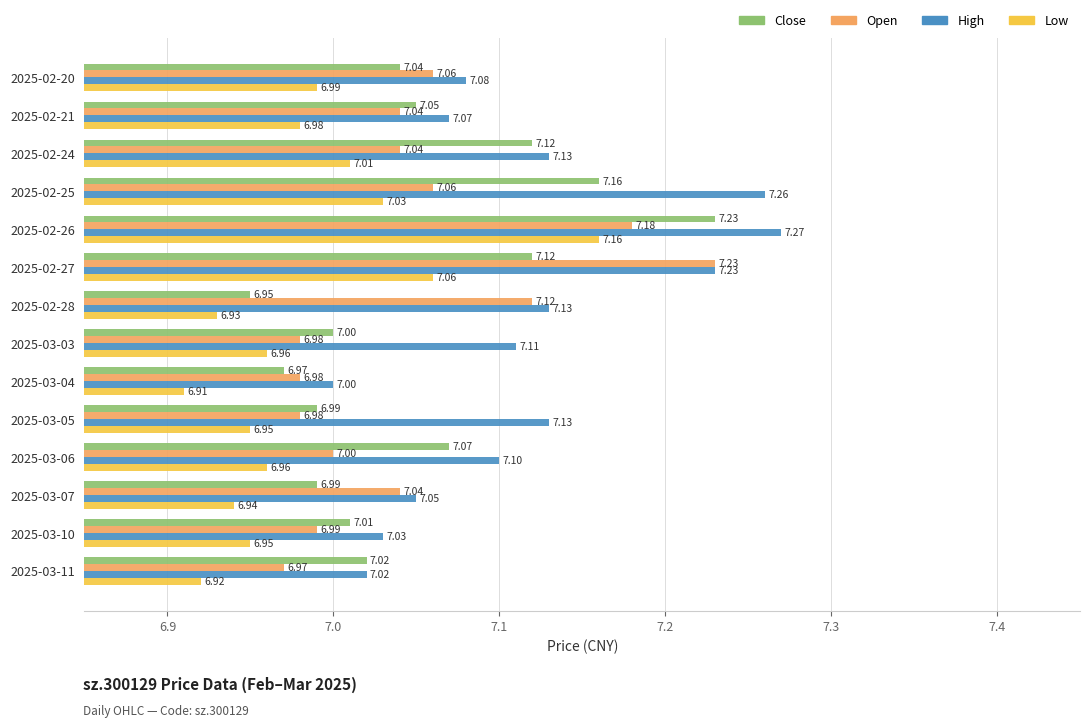

What is the total value across all series at 2025-02-21?

28.1